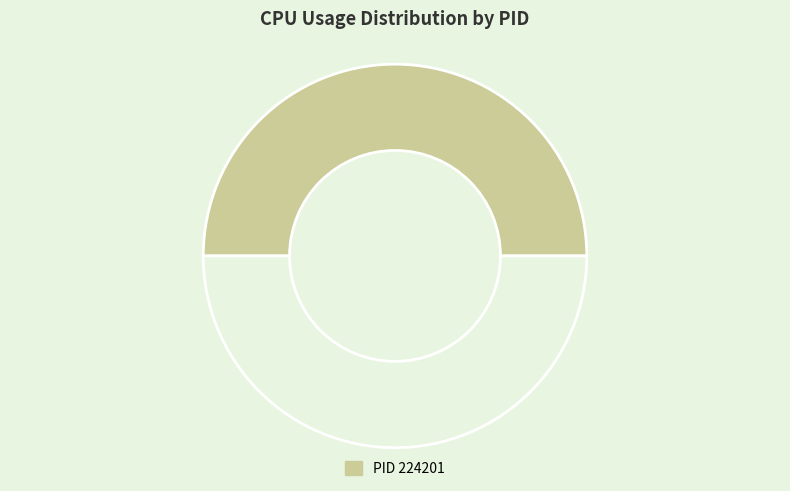

Count the number of slices in the pie.

2